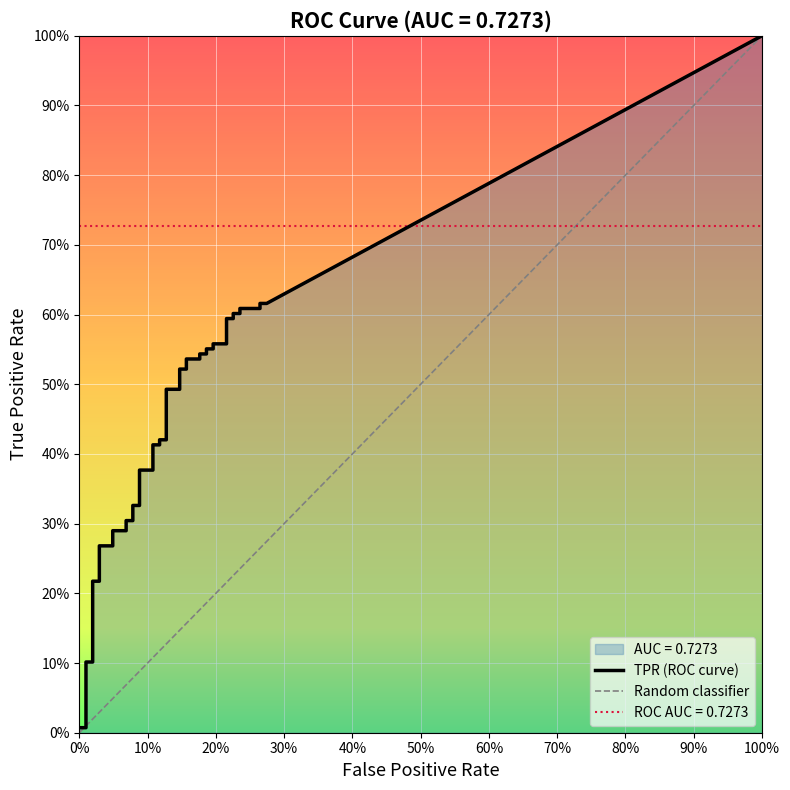

List the series in order of their overall mean, highest first.

tpr, fpr